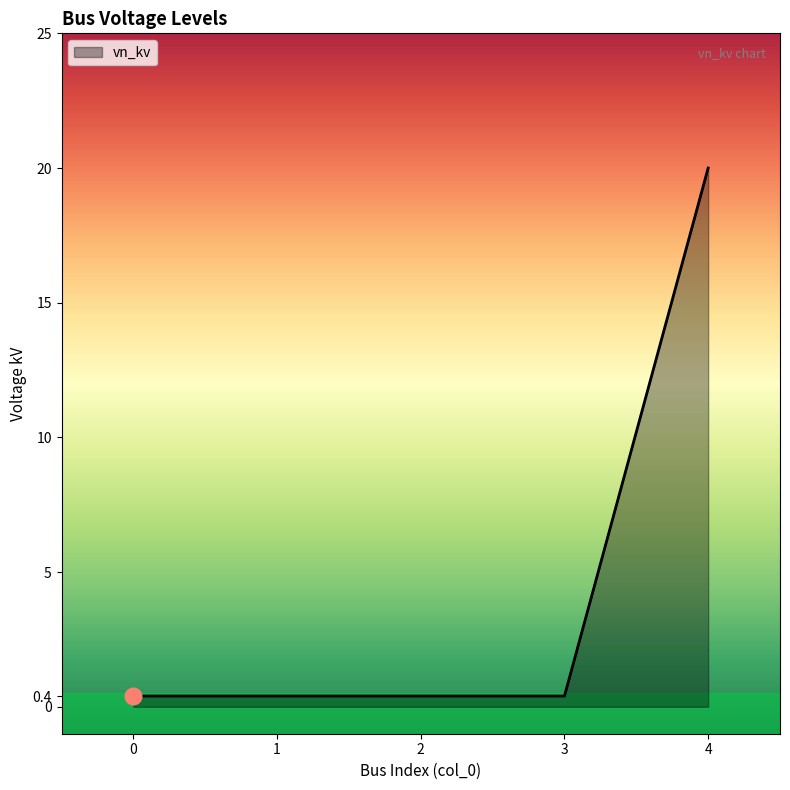

How many categories are shown in the chart?

5